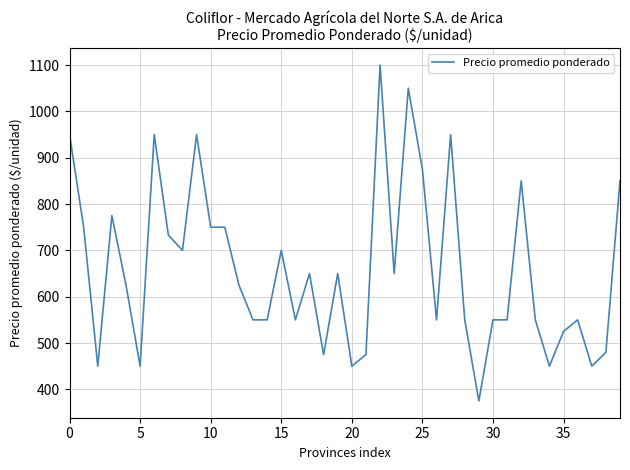

What is the minimum value shown in the chart?

375